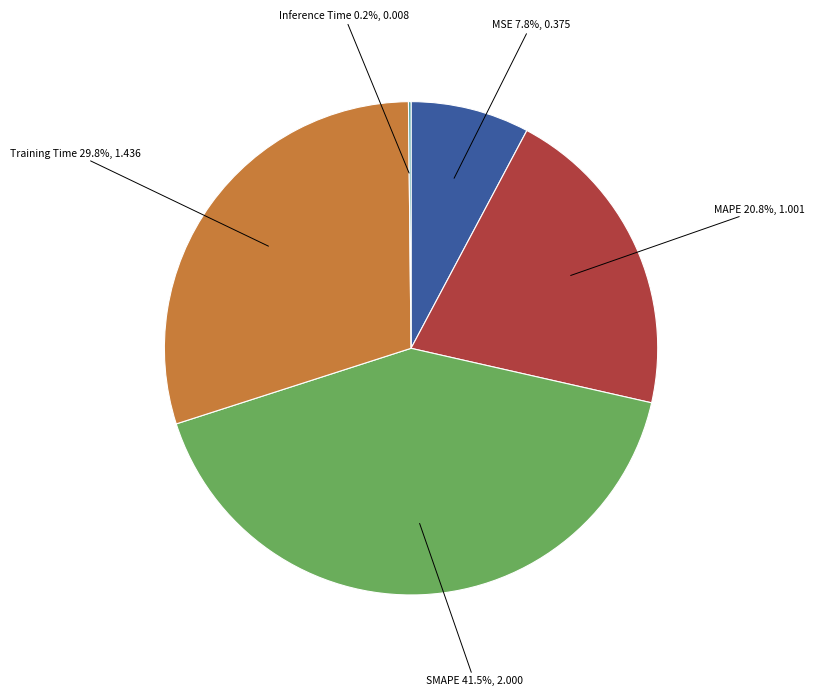

Does any single category account for the majority?

No